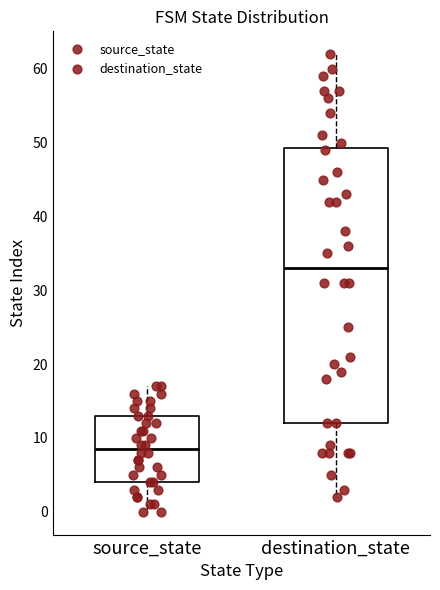

Comparing the boxes themselves (not the whiskers), which one is the tallest?

destination_state